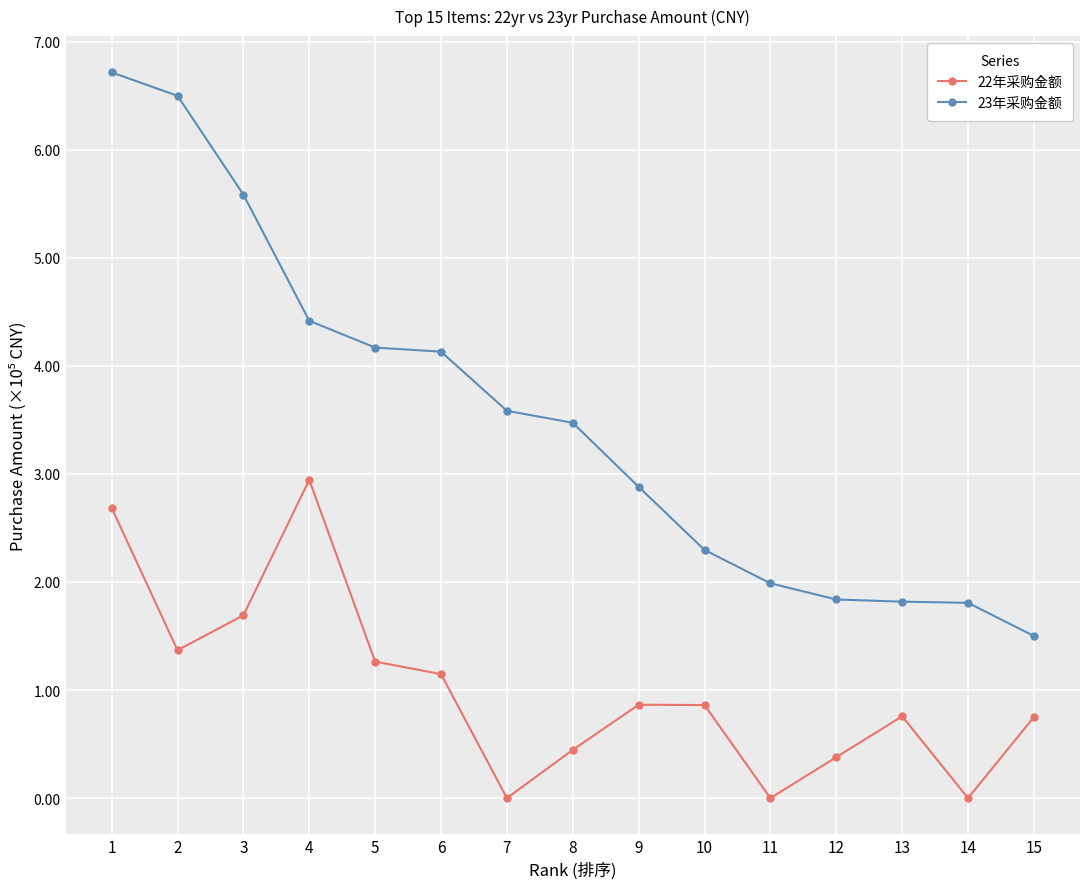

Which series has the largest range (max minus min)?

23年采购金额